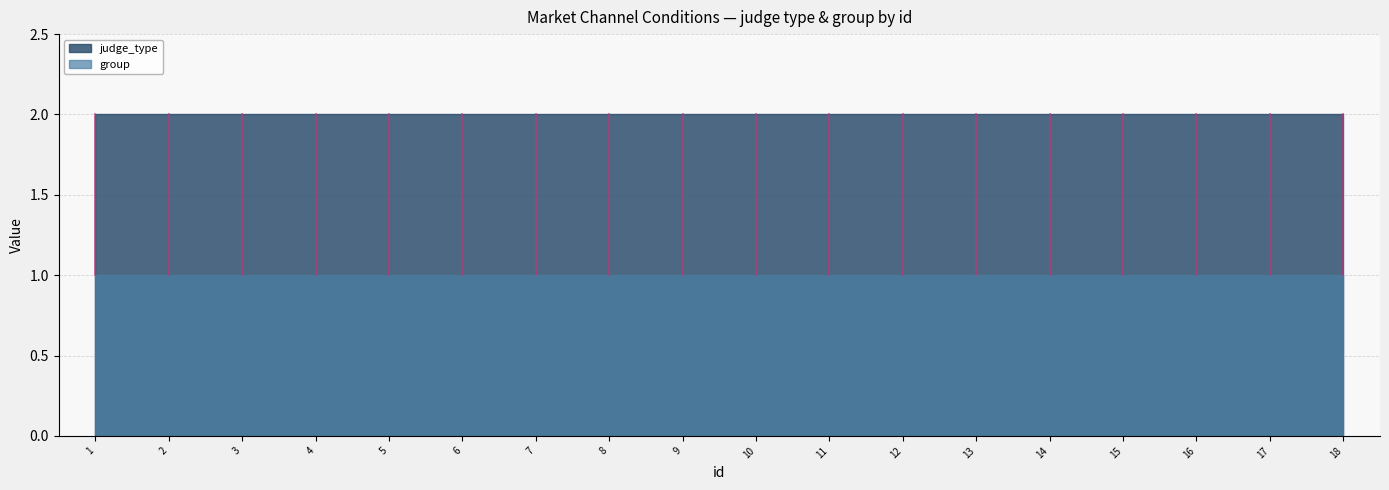

What is the smallest value displayed?

1